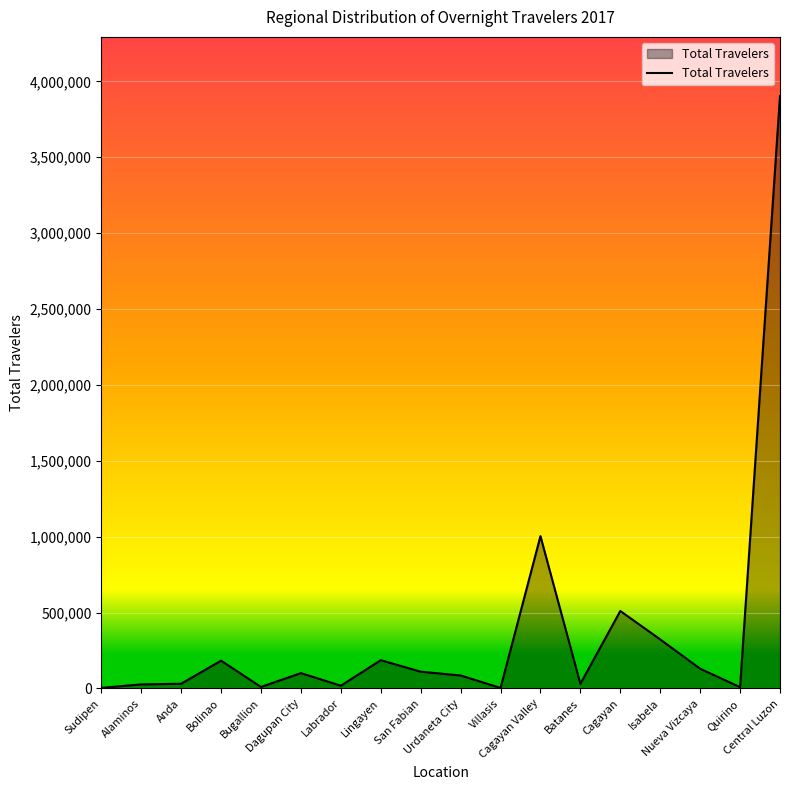

Approximately how many times larger is the value at Nueva Vizcaya compared to Quirino?

14.5